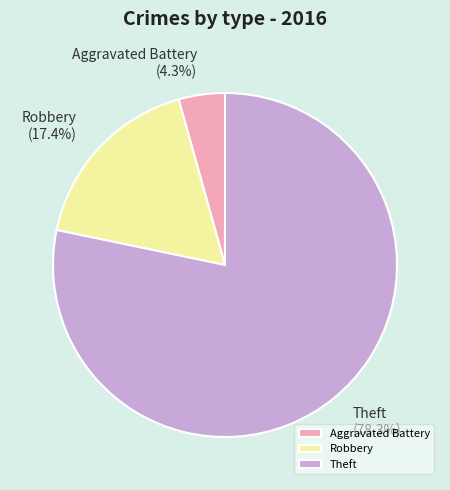

Which has a higher value, Robbery or Theft?

Theft